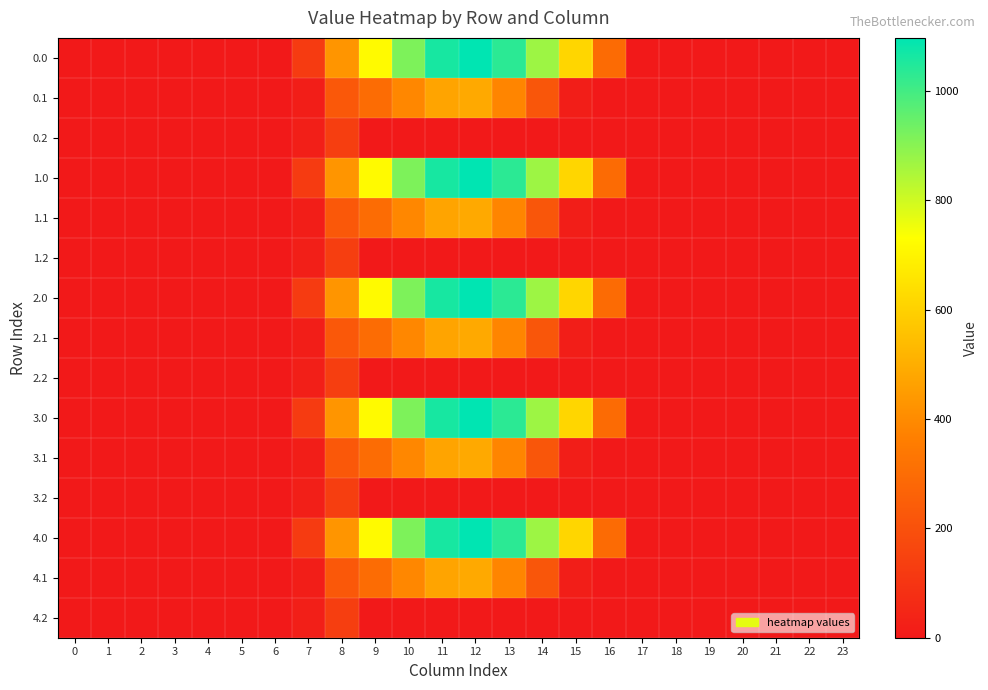

How many categories are shown in the chart?

24